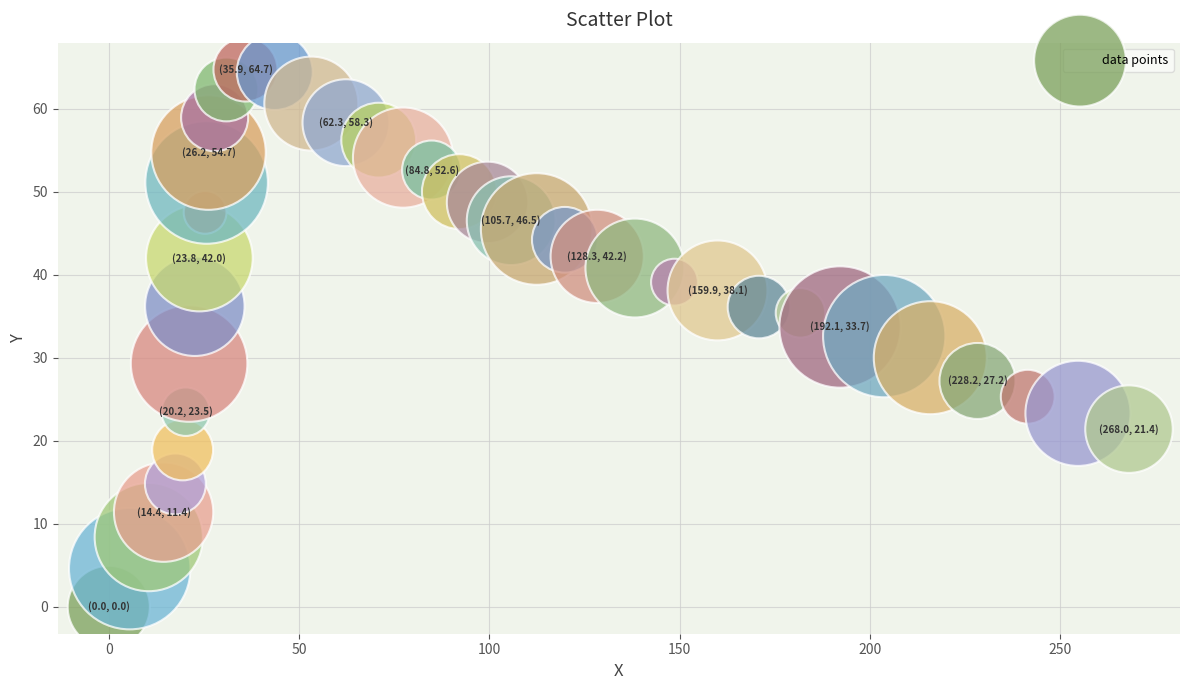

What is the range of Y values (max minus min)?

64.7